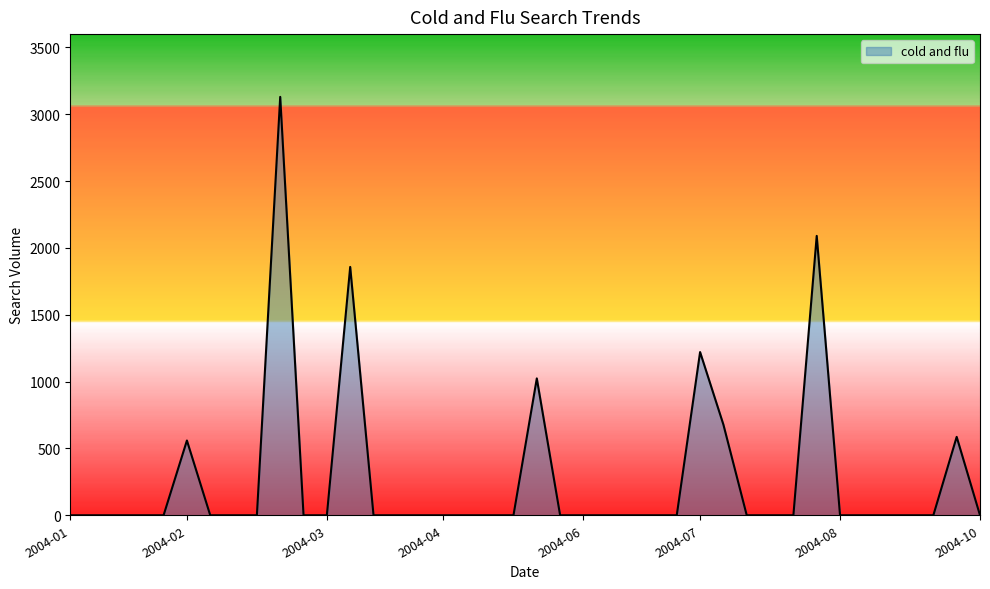

What is the greatest value displayed?

3130.1